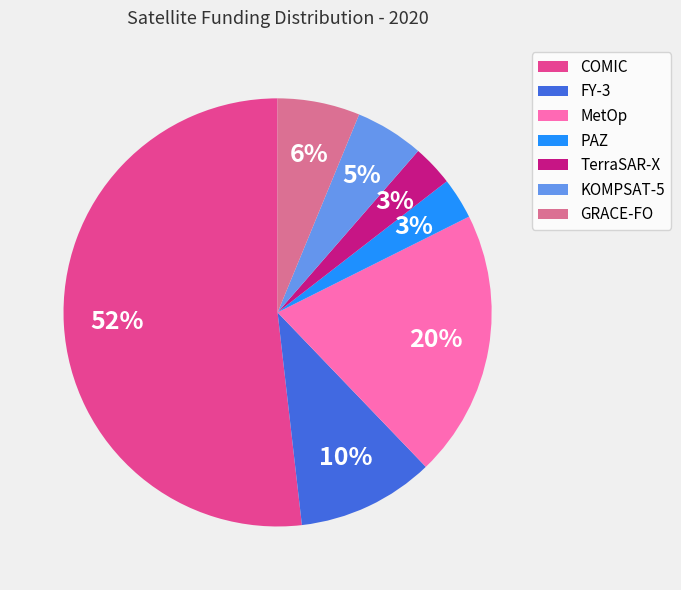

The MetOp slice represents 9% of the pie. True or false?

False